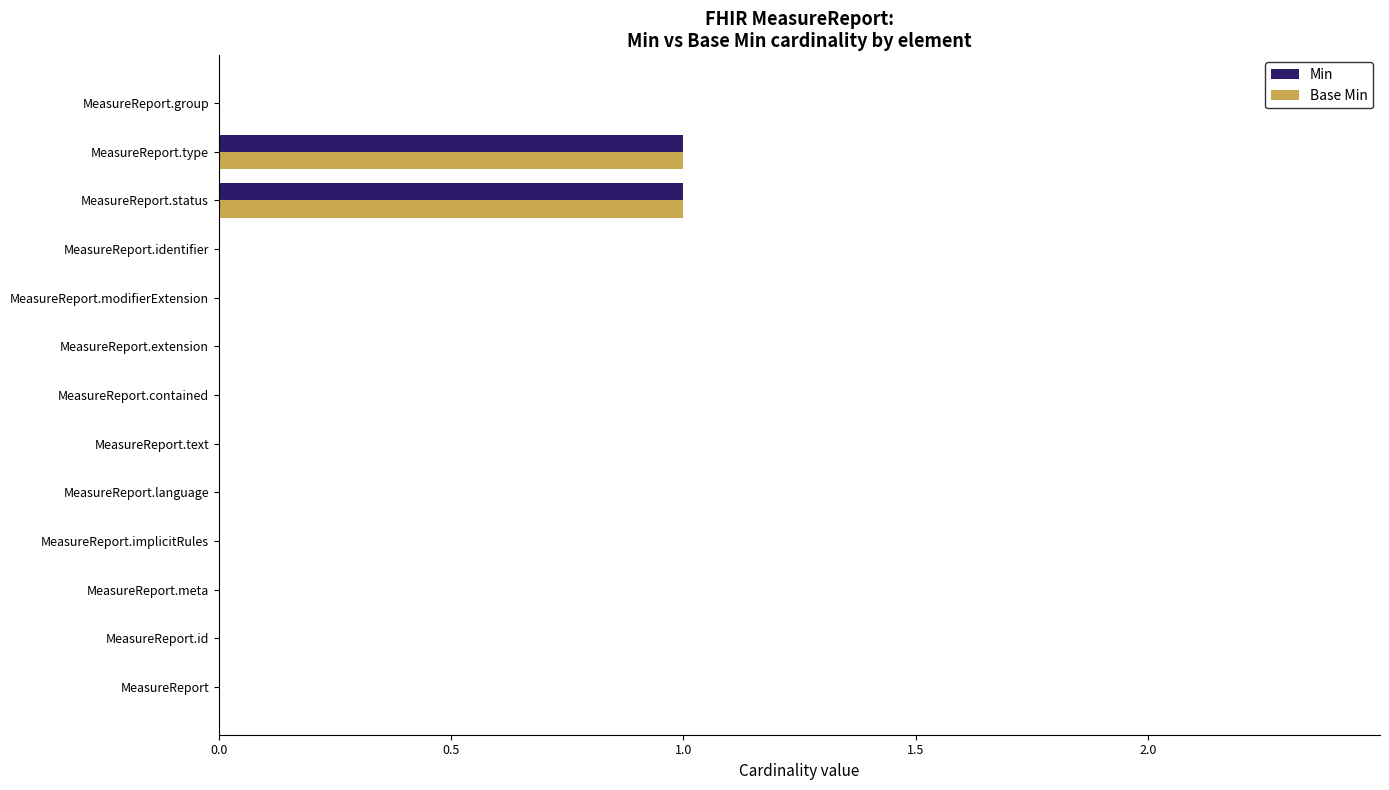

Is it true that Base Min equals 0 at MeasureReport?

True